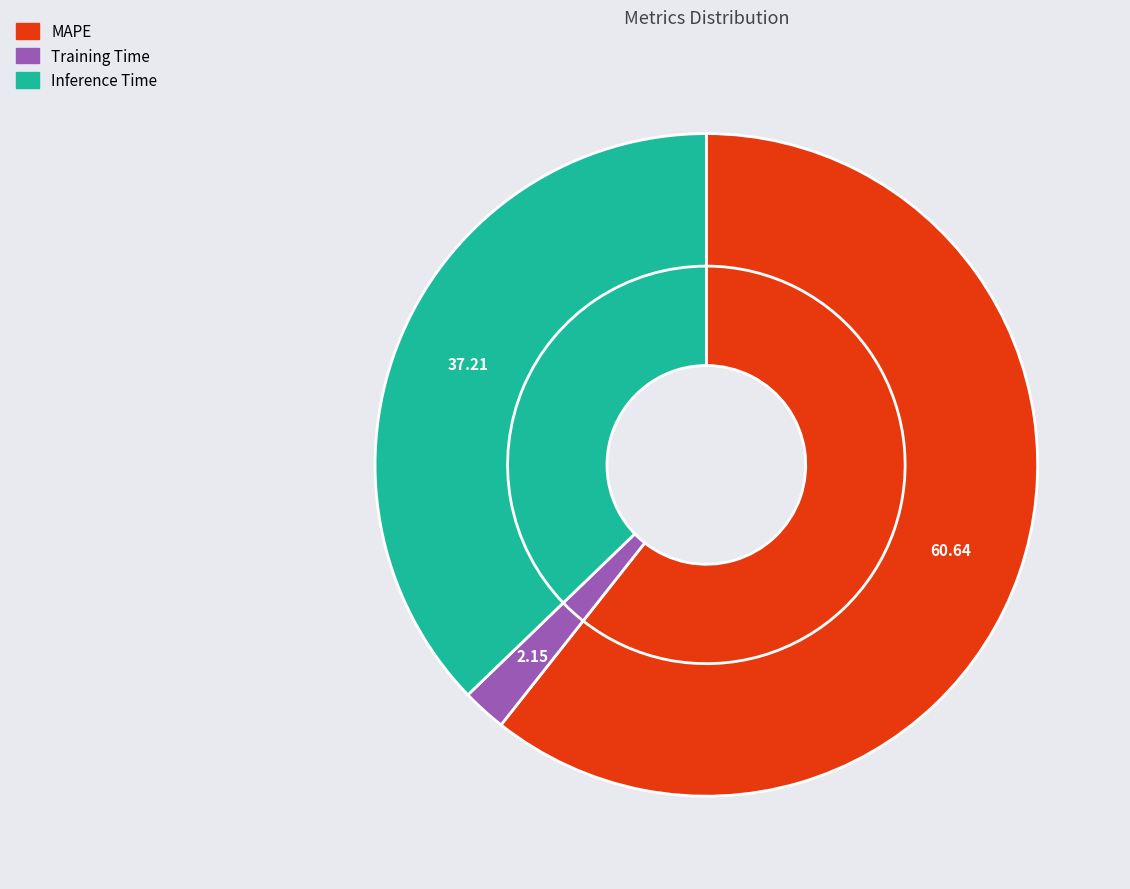

What percentage is the Inference Time slice, to the nearest percent?

37%